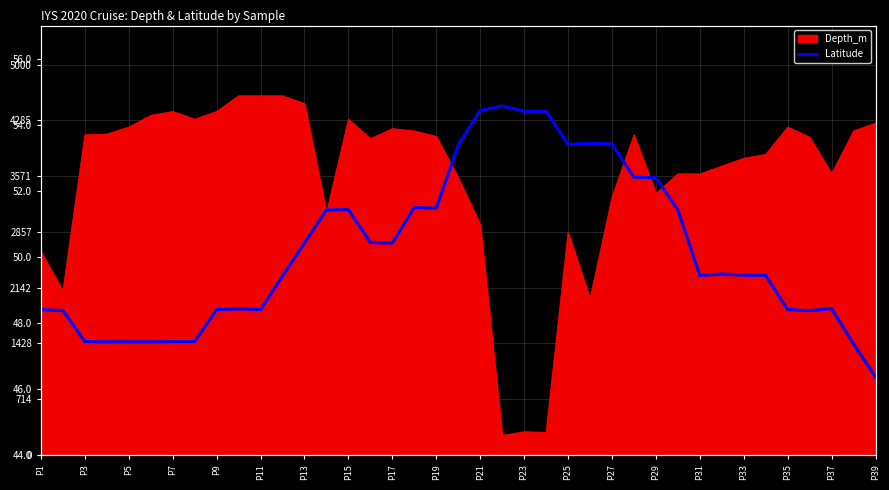

Between P37 and P23, which is larger?

P37